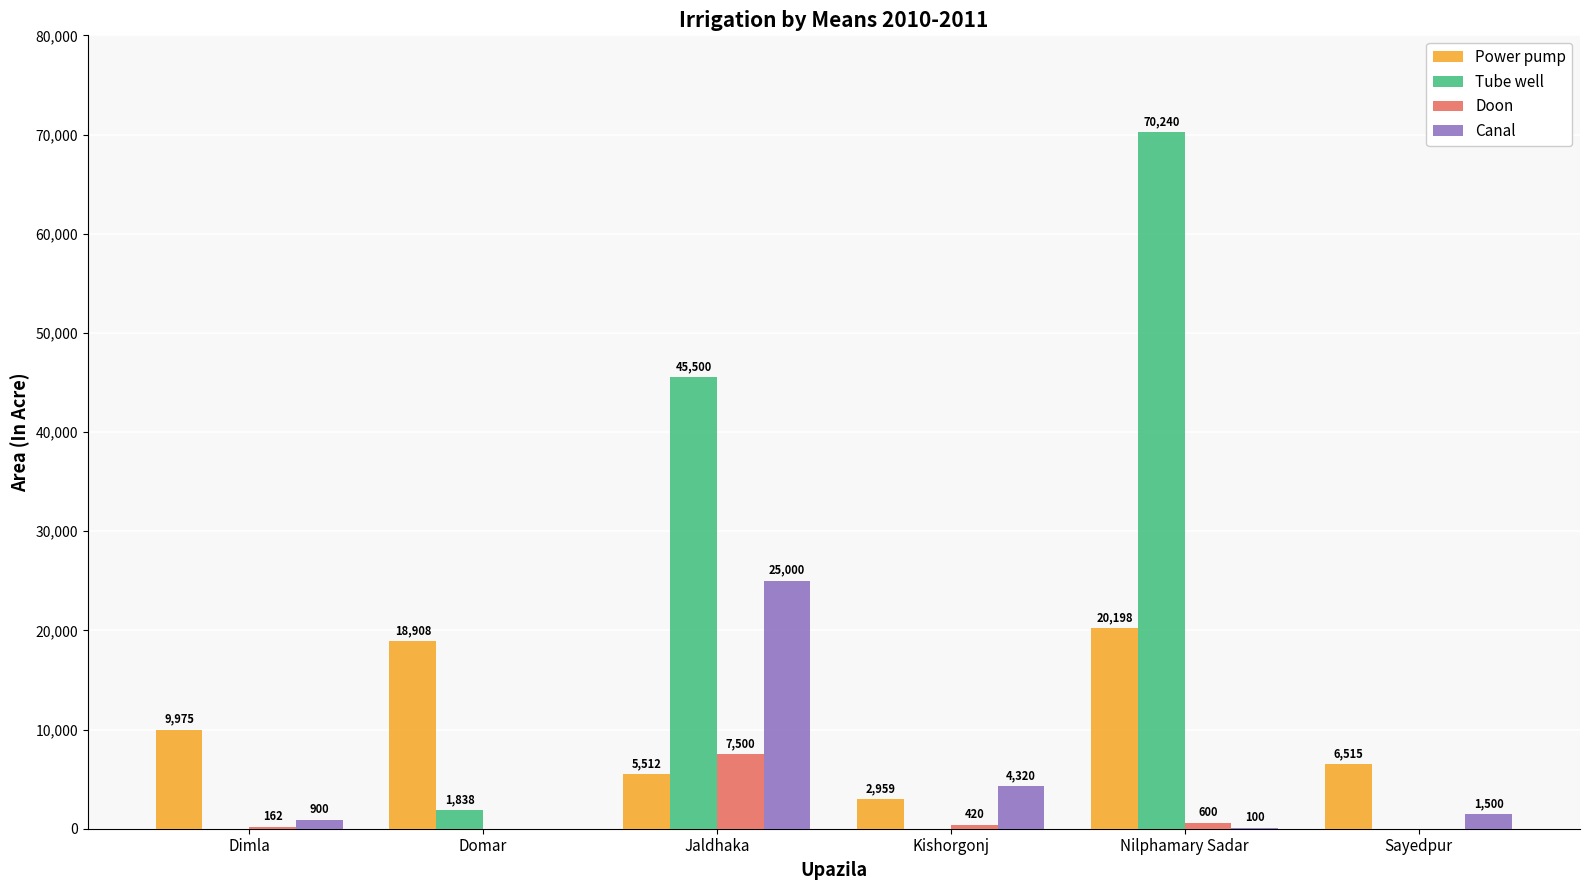

What is the total value across all series at Domar?

20746